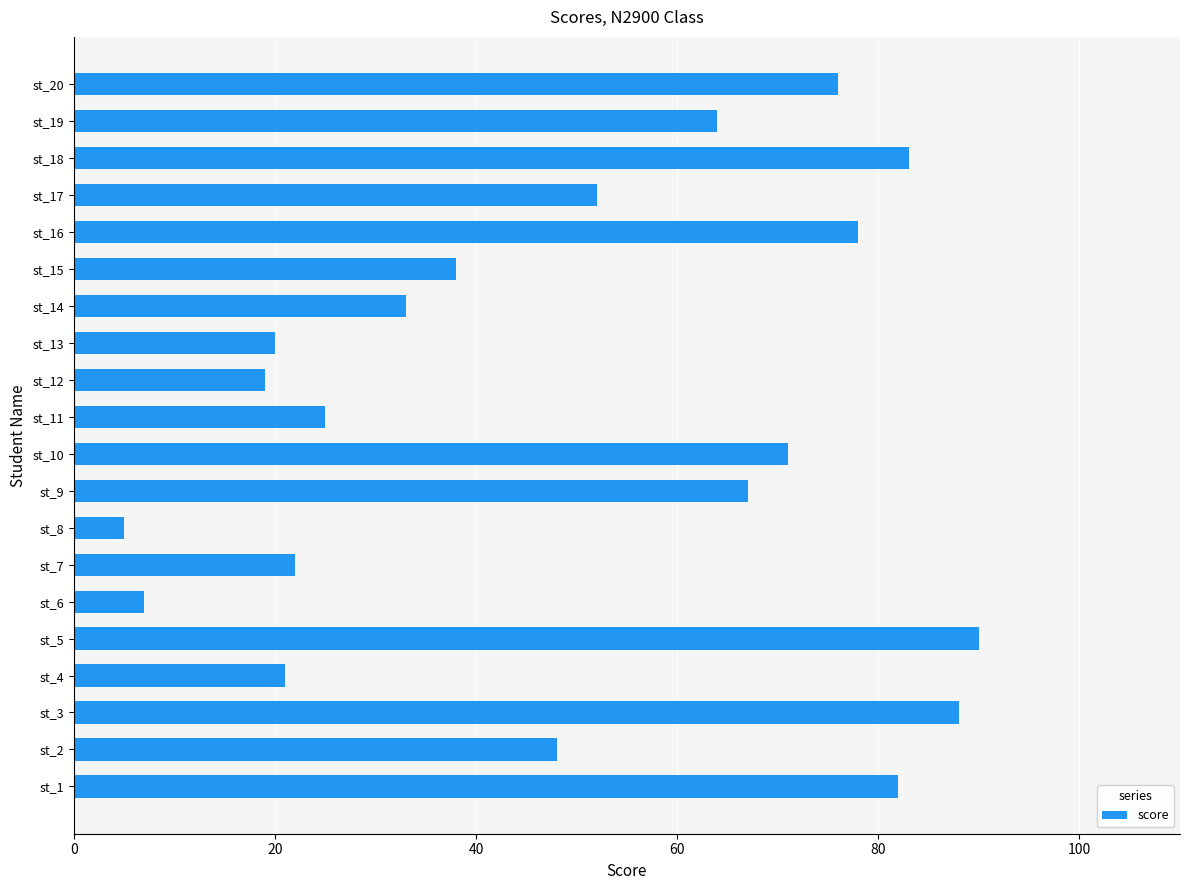

Is it true that the value at st_4 is 21?

True